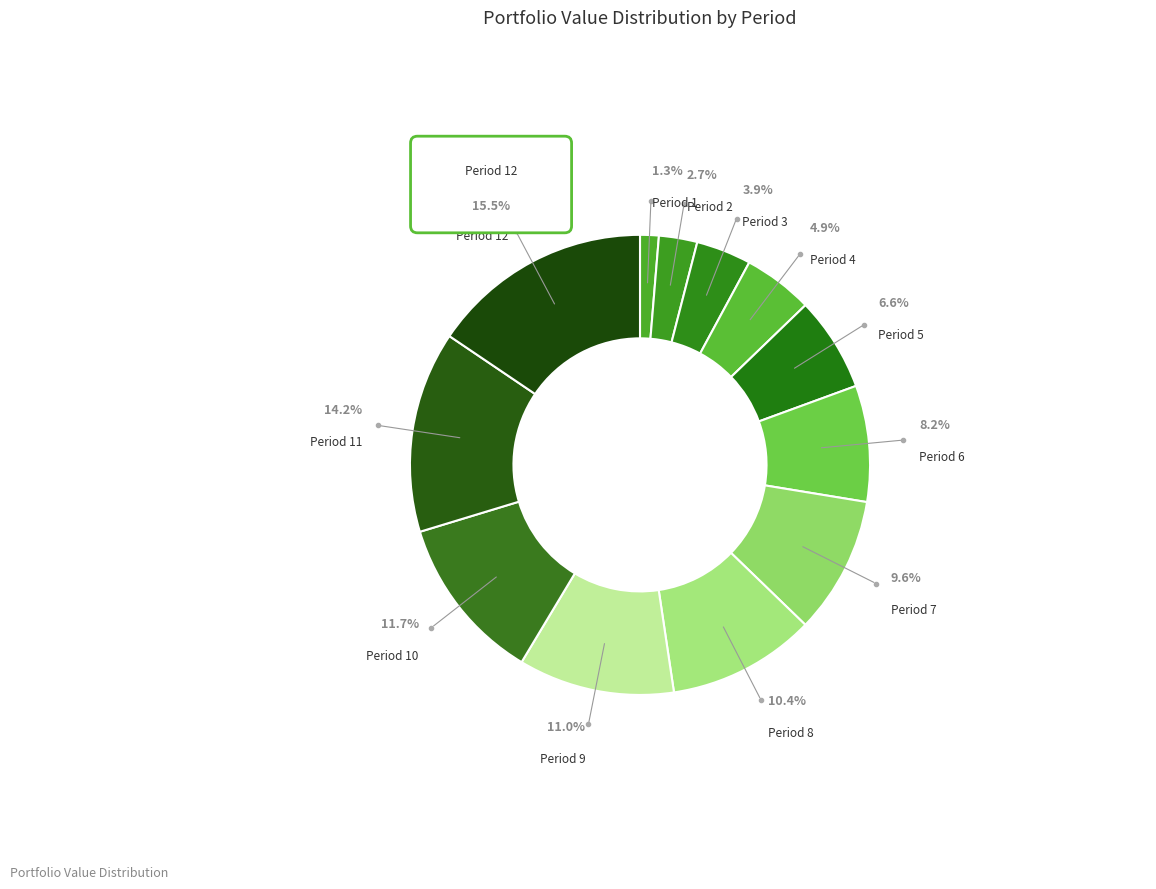

To the nearest percent, what is the difference between the Period 9 and Period 6 slice percentages?

3%